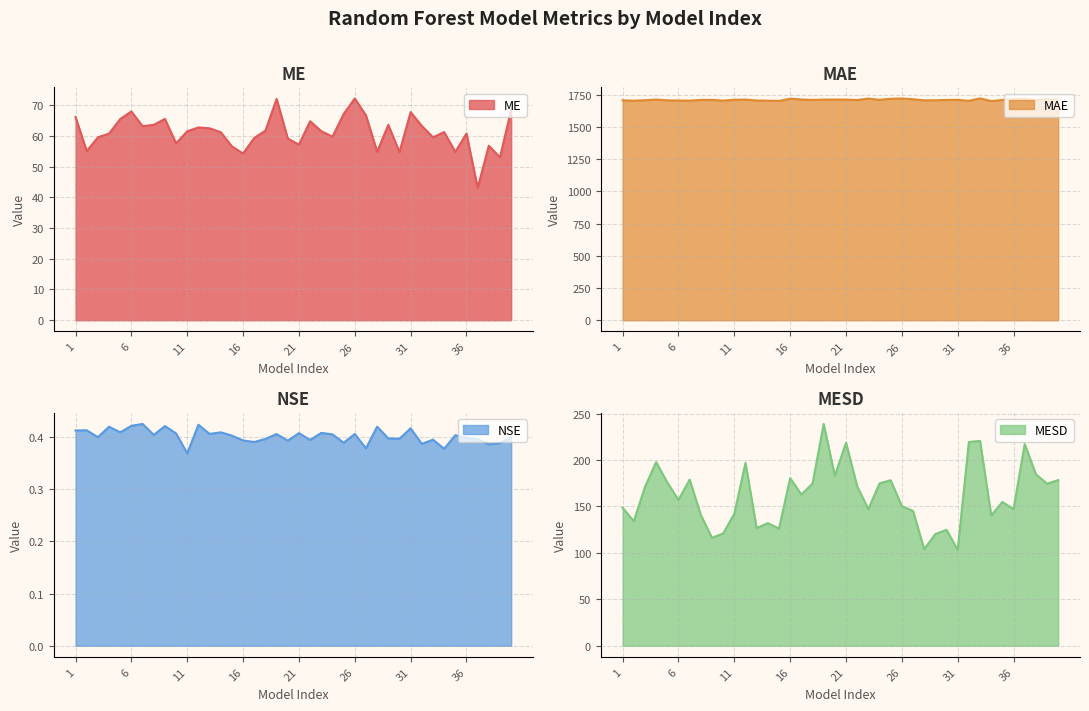

How many distinct data groups are displayed?

4